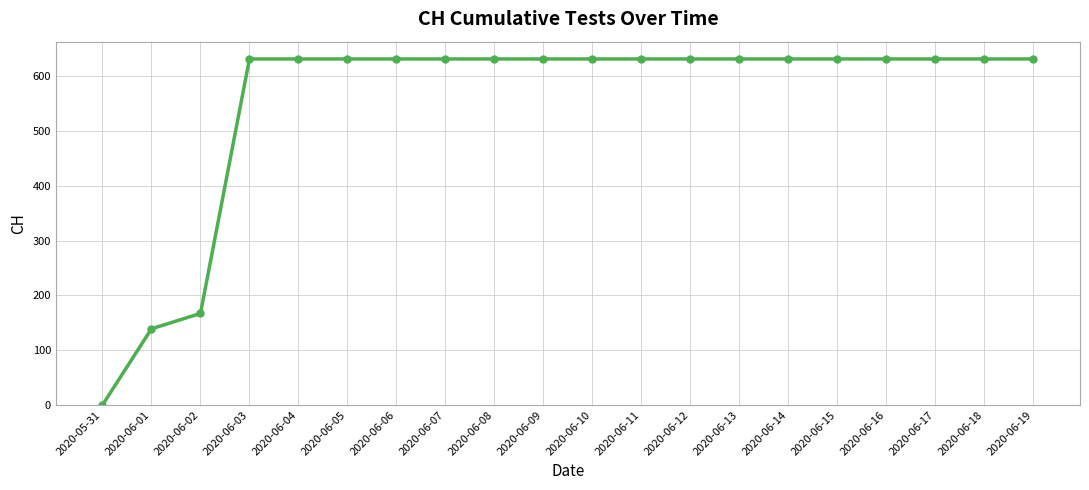

True or false: the data shows 381 at 2020-06-14.

False